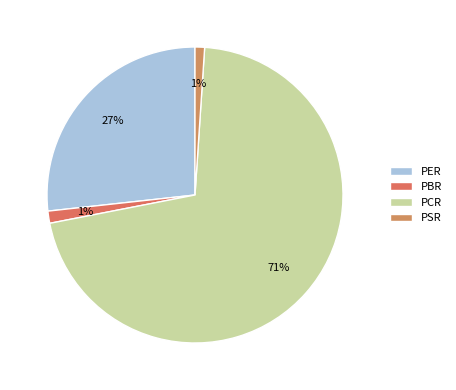

What percentage is the PSR slice, to the nearest percent?

1%